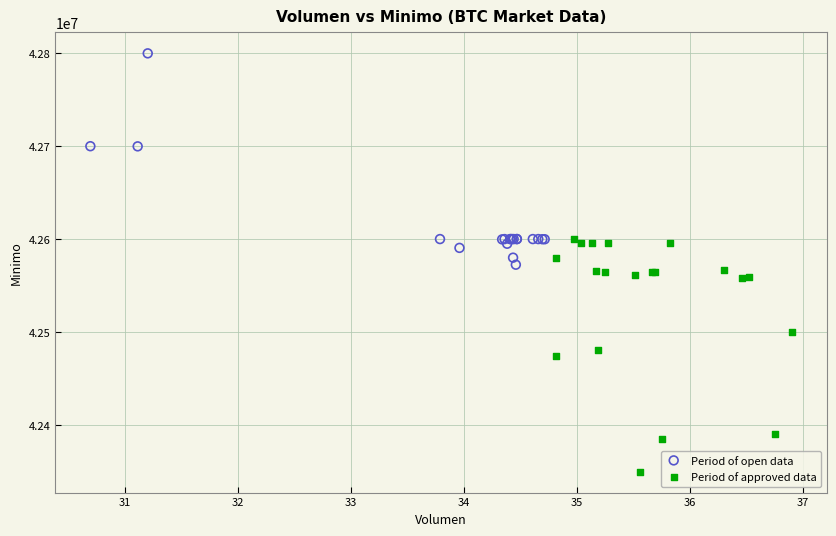

Which series reaches the maximum Y coordinate?

Period of open data